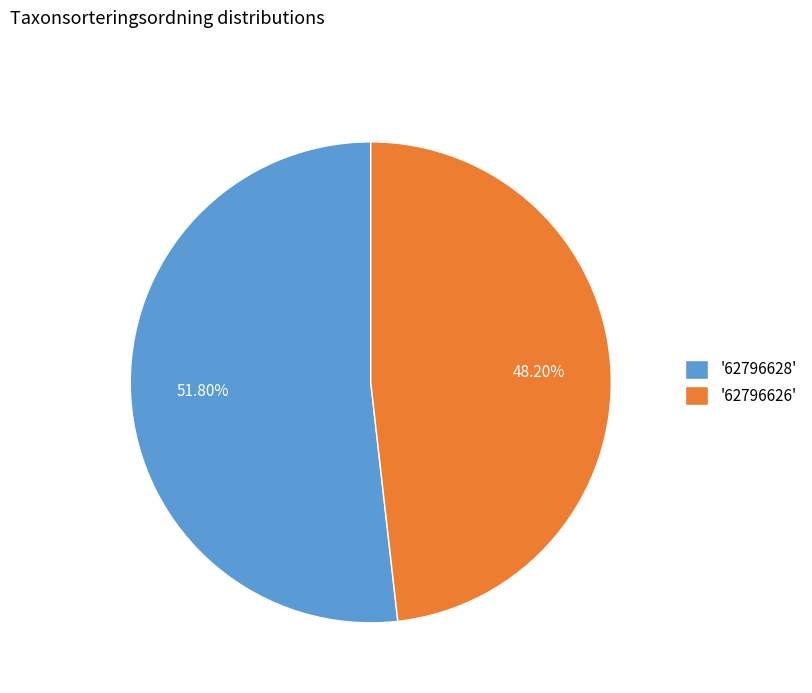

How many slices are in this pie chart?

2